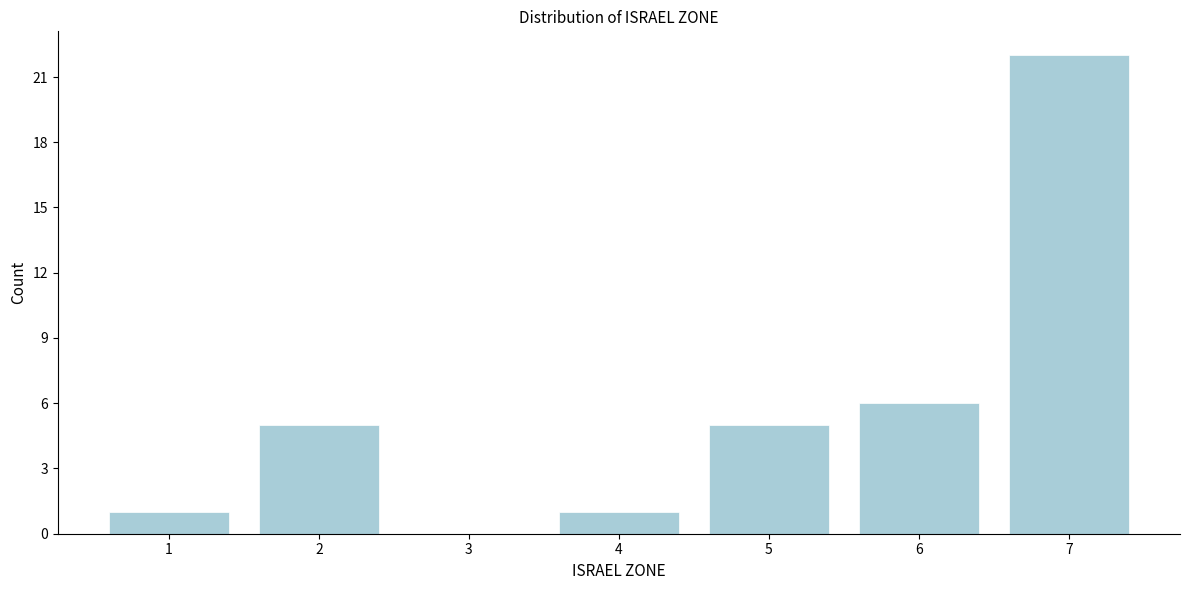

What is the height of the bar covering 5.5 to 6.5 on the x-axis? The values are not printed on the chart, so give them approximately, as read against the axis.

6